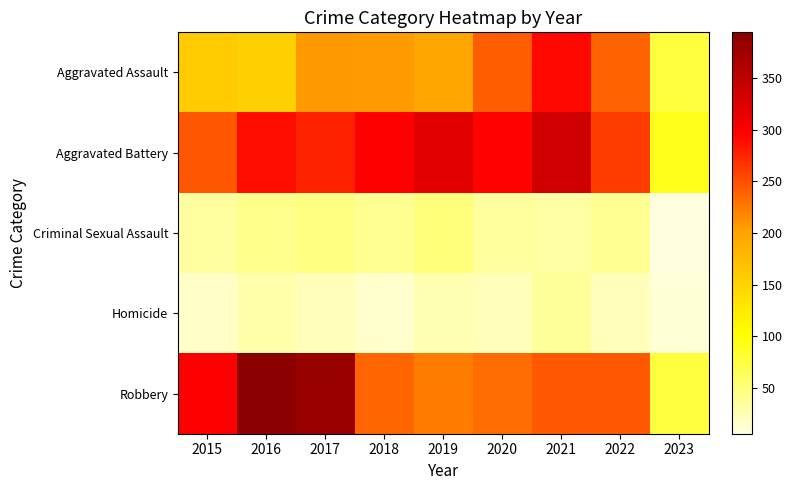

At which category is the sum across all series the highest?

2021